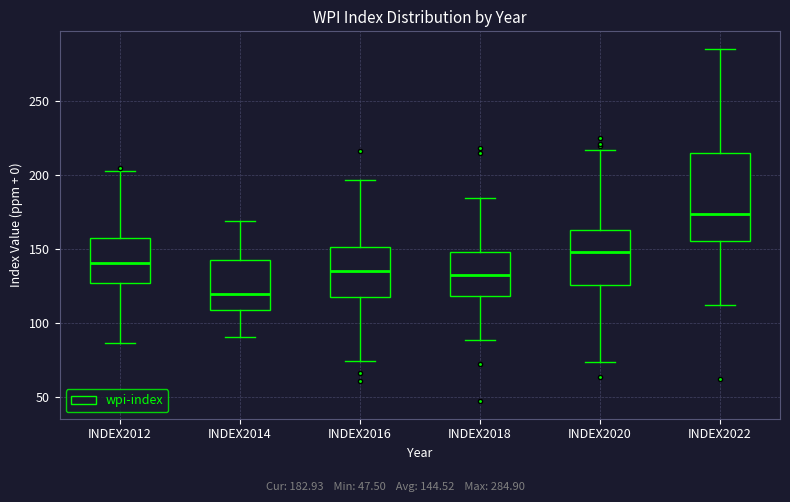

Which box is the tallest, from its lower edge to its upper edge?

INDEX2022